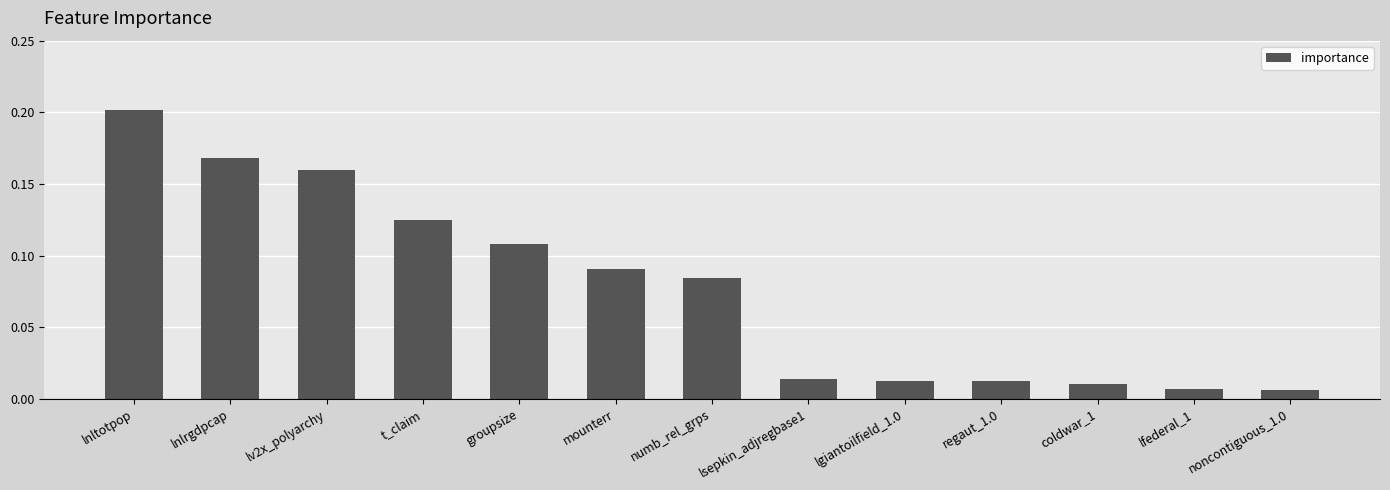

What is the label of the 3rd bar from the left?

lv2x_polyarchy